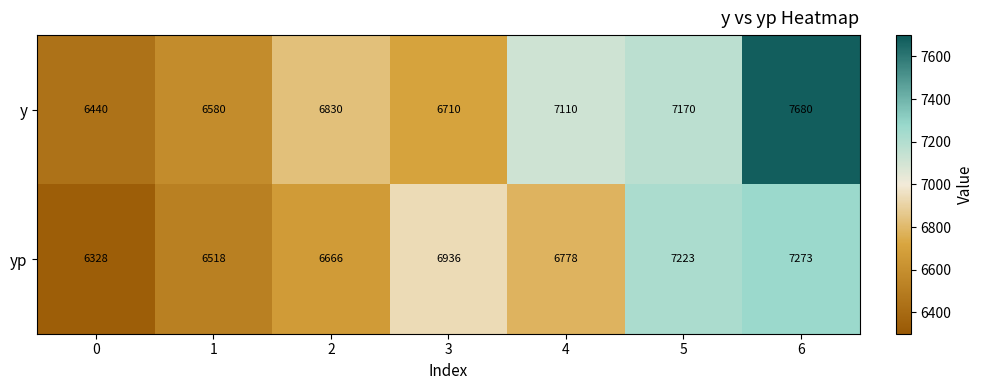

Rank the series by their maximum value, from highest to lowest.

y, yp